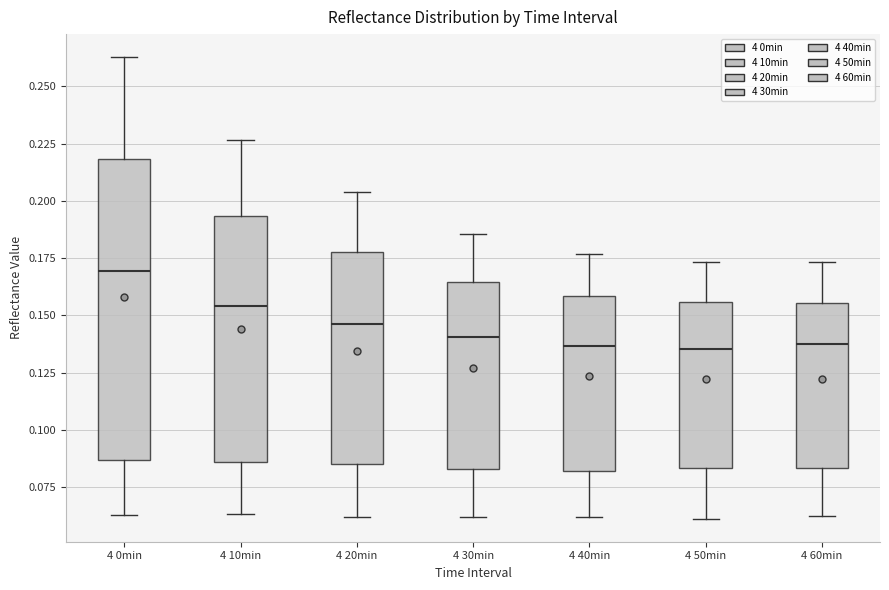

Reading left to right, read every box against the y-axis: the position of its median line, the range the box covers, and the ends of its whiskers. The values are not printed on the chart, so give them approximately, as read against the axis.

4 0min: median 0.170, box 0.085 to 0.220, whiskers 0.065 to 0.265
4 10min: median 0.155, box 0.085 to 0.195, whiskers 0.065 to 0.225
4 20min: median 0.145, box 0.085 to 0.180, whiskers 0.060 to 0.205
4 30min: median 0.140, box 0.085 to 0.165, whiskers 0.060 to 0.185
4 40min: median 0.135, box 0.080 to 0.160, whiskers 0.060 to 0.175
4 50min: median 0.135, box 0.085 to 0.155, whiskers 0.060 to 0.175
4 60min: median 0.140, box 0.085 to 0.155, whiskers 0.060 to 0.175